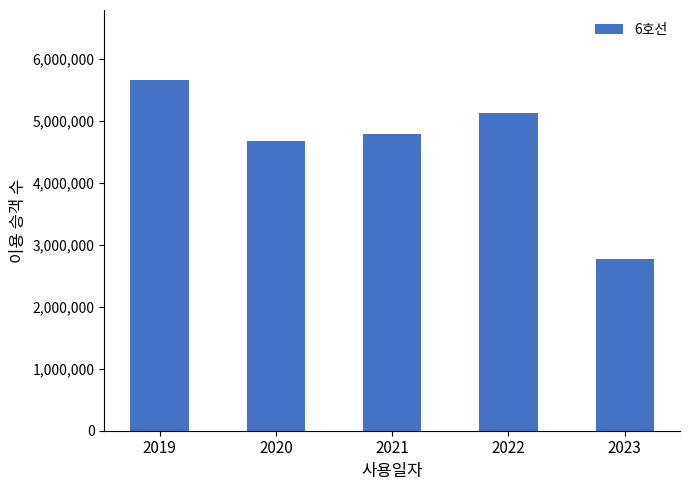

What is the difference between the maximum and second lowest values?

983766